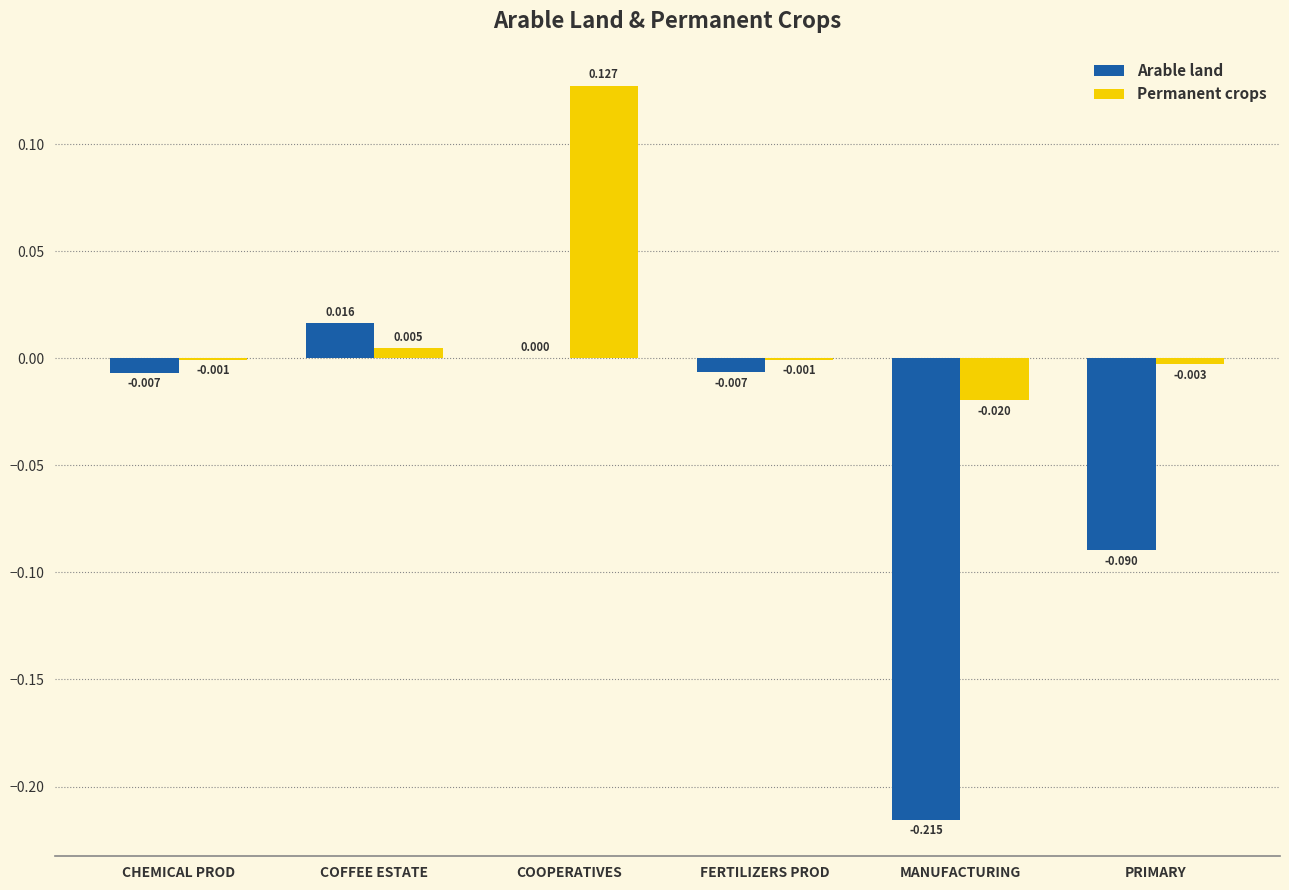

Which label corresponds to the largest value in the chart?

COOPERATIVES